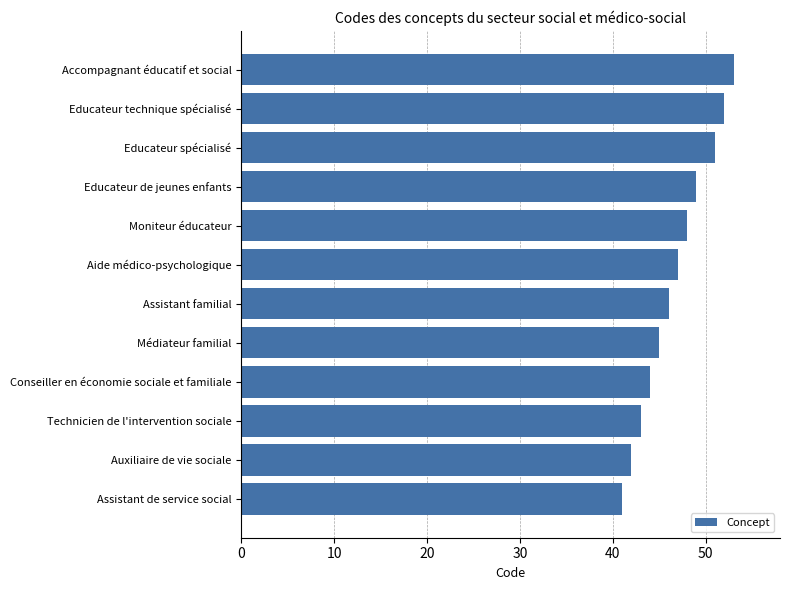

What is the difference between the maximum and minimum values?

12